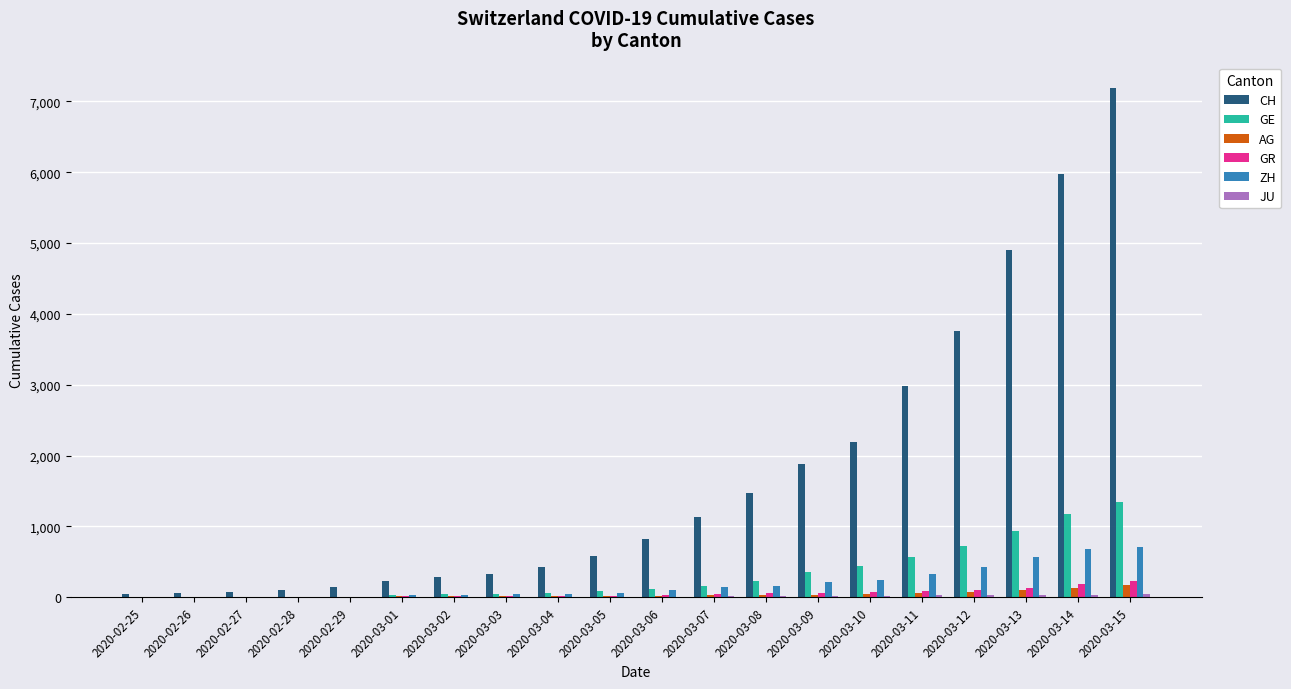

At which category is the sum across all series the highest?

2020-03-15